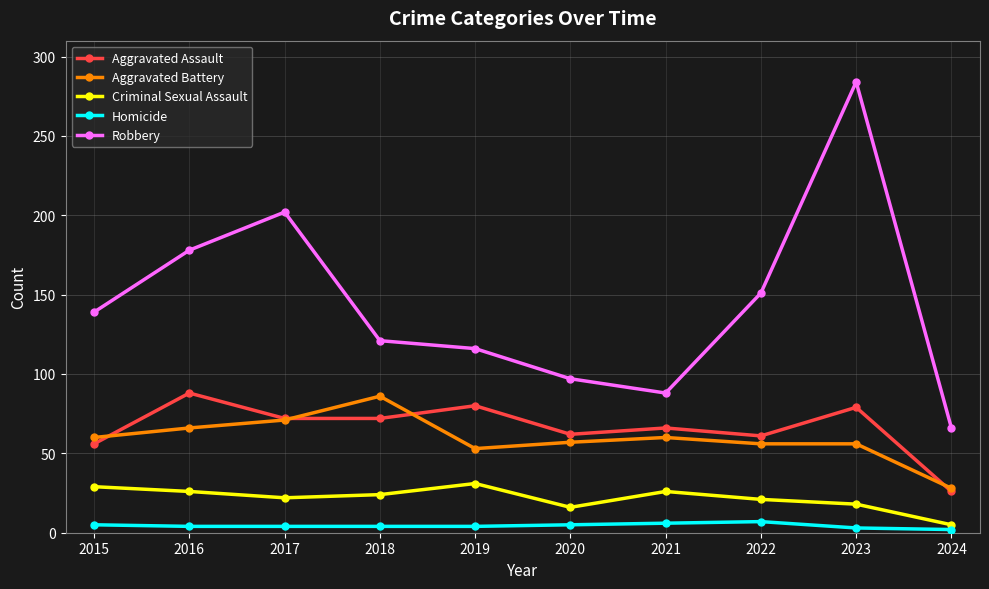

How many values in the Aggravated Assault series are below 72?

5